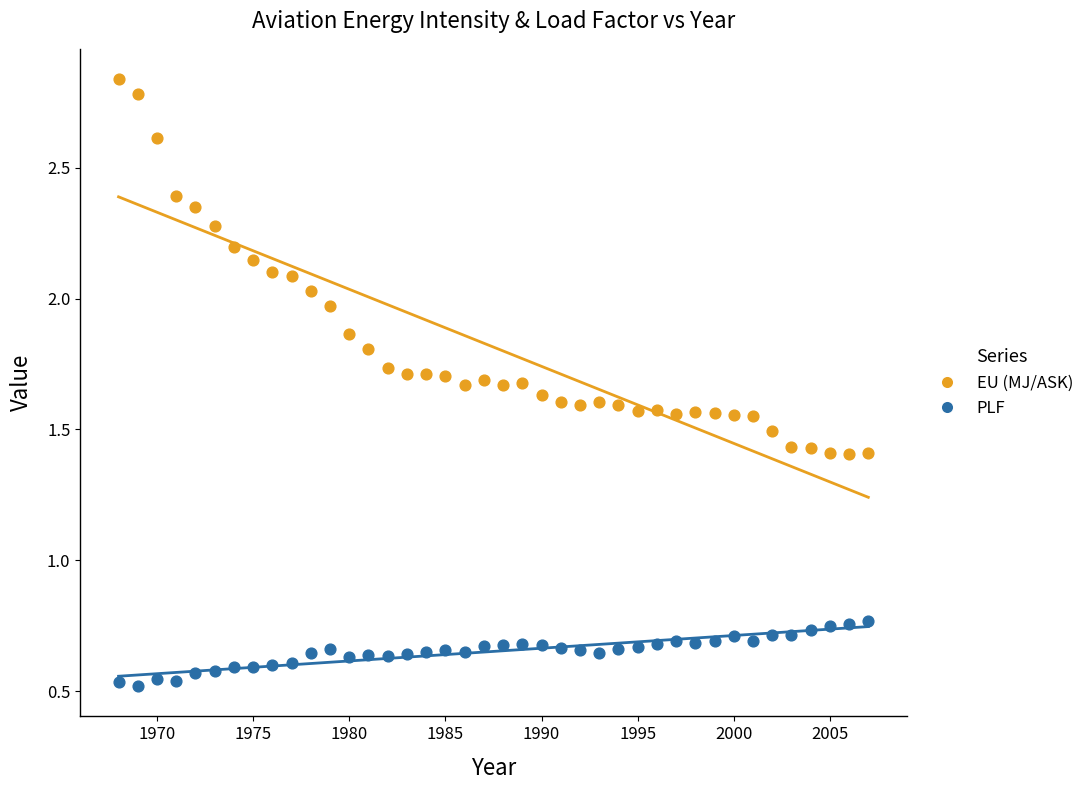

Which series reaches the minimum Y coordinate?

PLF